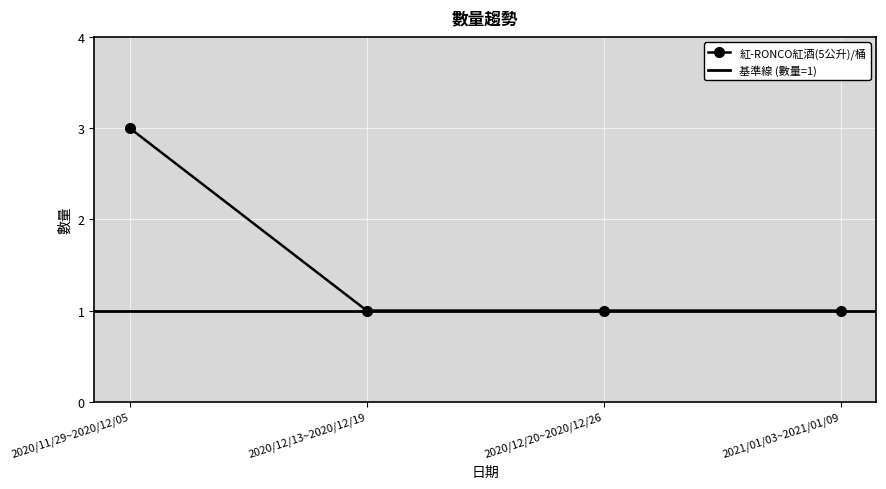

What is the ratio of the value at 2020/12/13~2020/12/19 to the value at 2020/12/20~2020/12/26?

1.0